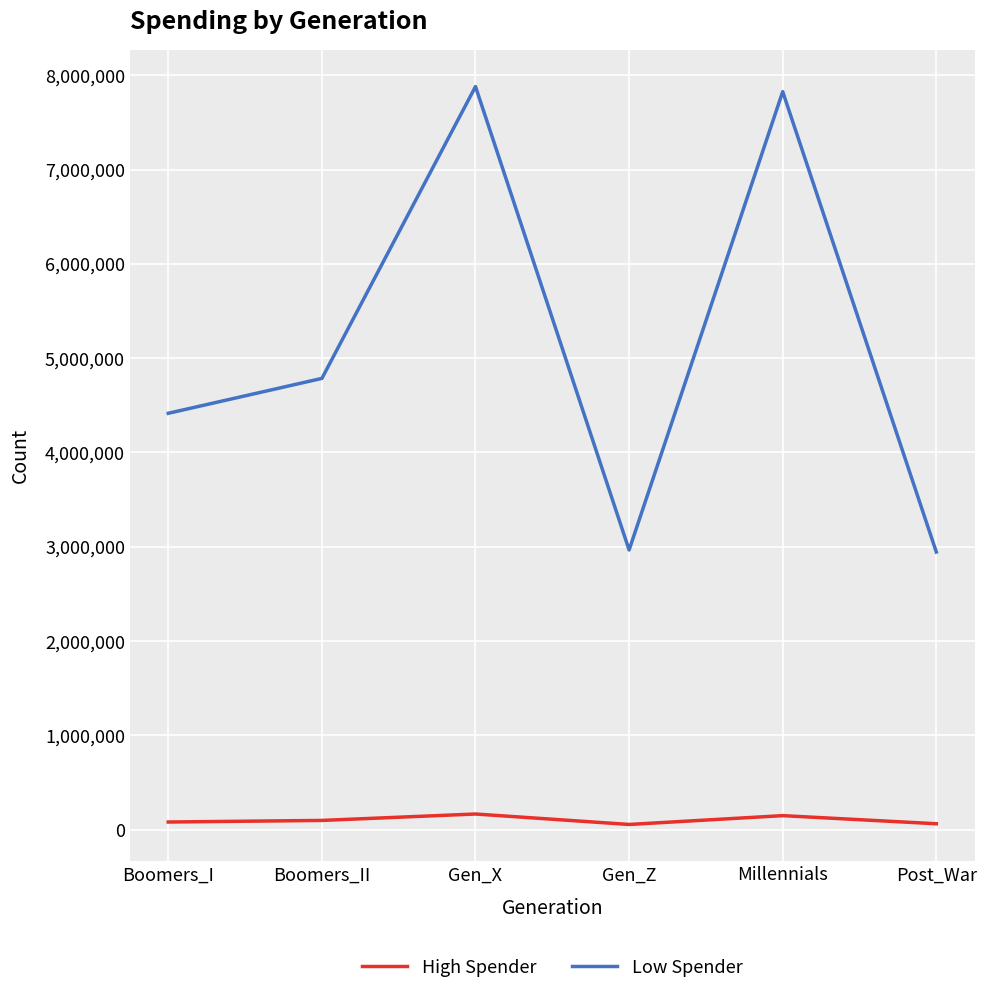

At Boomers_II, list the series in order from largest to smallest.

Low Spender, High Spender